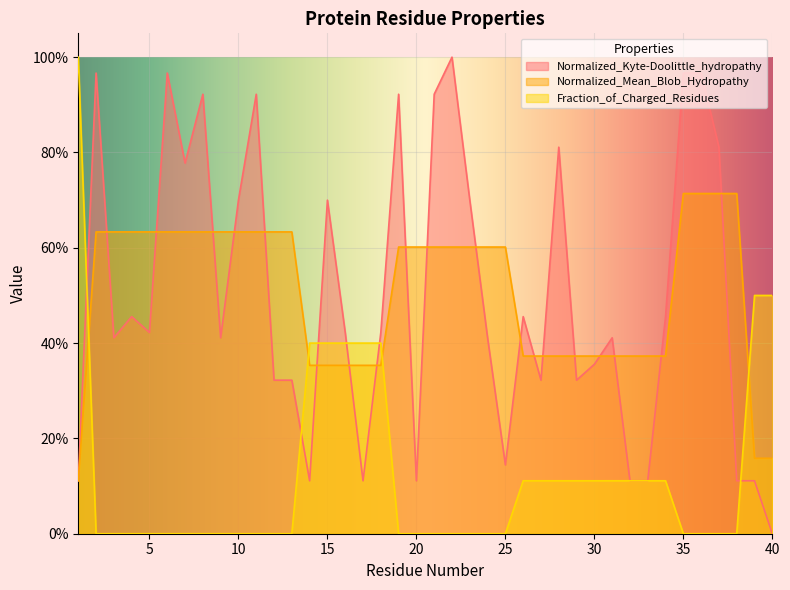

True or false: Normalized_Mean_Blob_Hydropathy has more than 1 points higher than both neighbors.

False